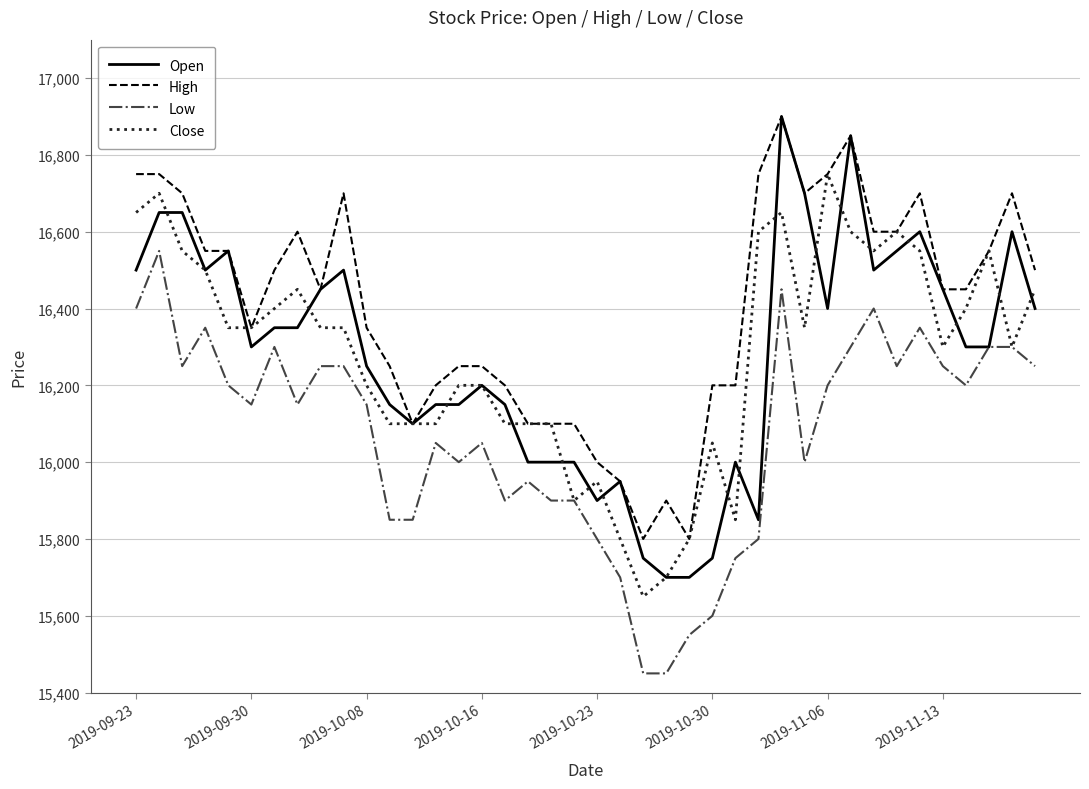

Which series has the largest total across all categories?

High